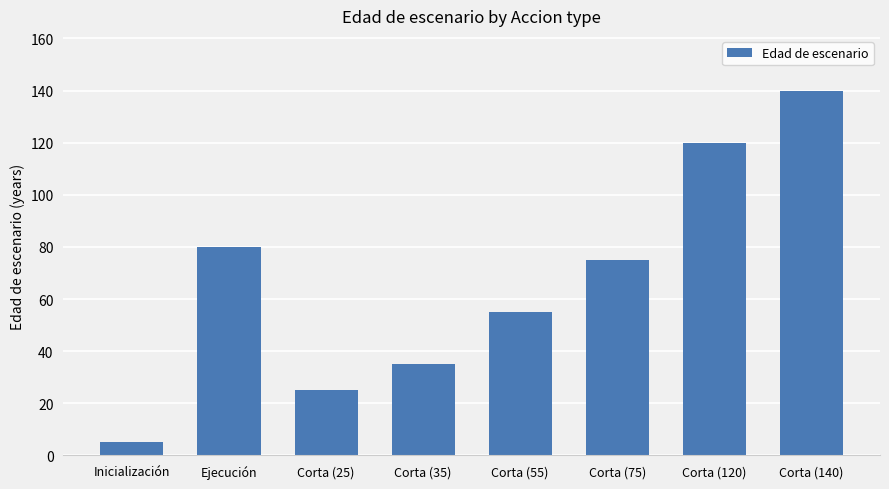

Rank the categories by value from lowest to highest.

Inicialización, Corta (25), Corta (35), Corta (55), Corta (75), Ejecución, Corta (120), Corta (140)